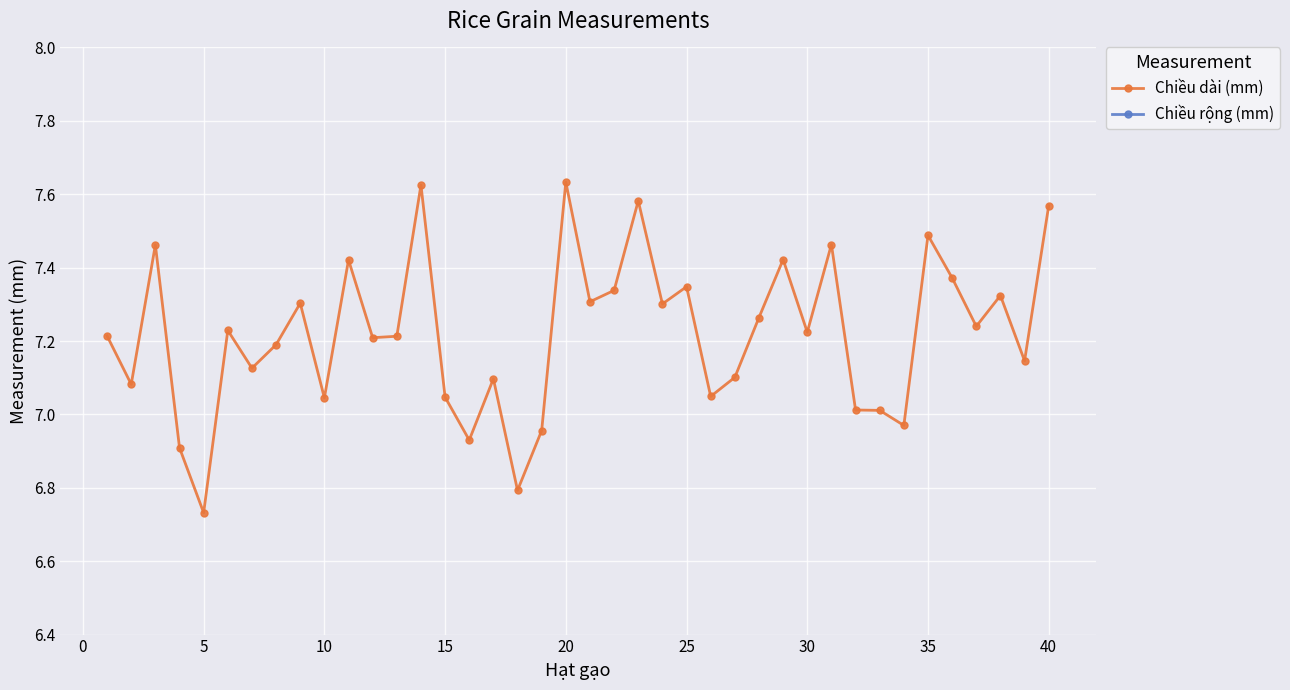

Which series has the largest range (max minus min)?

Chiều dài (mm)